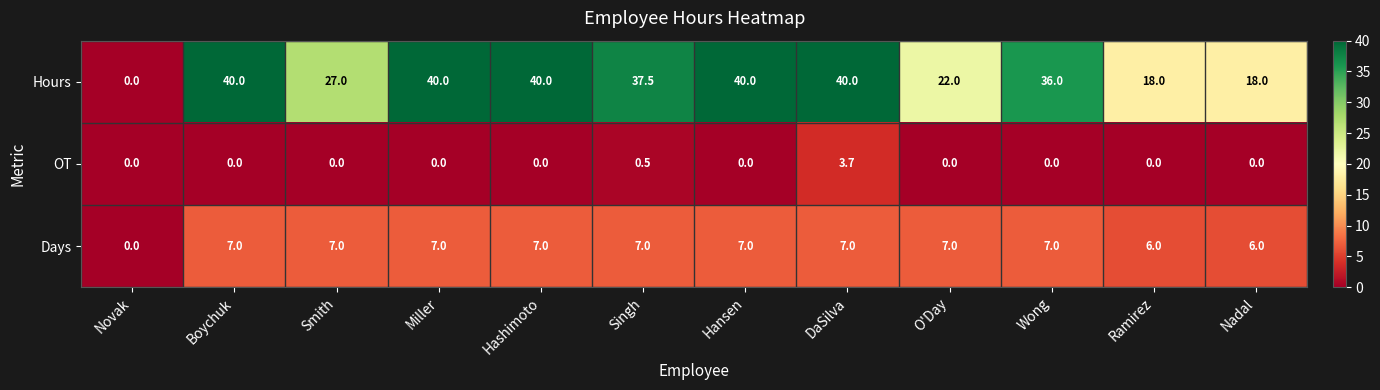

What is the sum of the Days values at Miller and Singh?

14.0